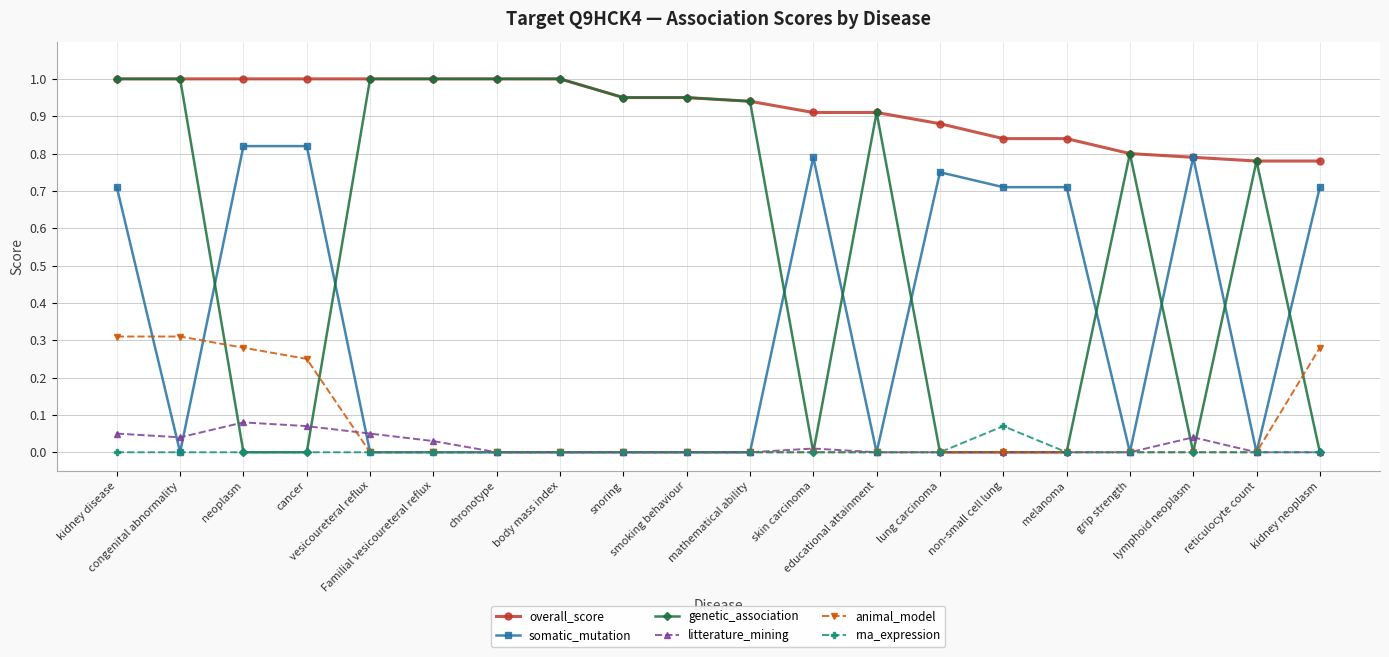

After their last crossing, which series has the higher values: somatic_mutation or genetic_association?

somatic_mutation